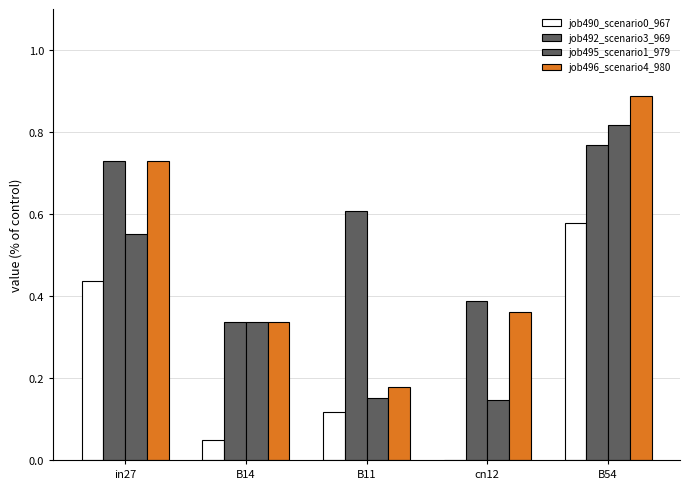

What is the difference between the highest and lowest values at B14?

0.3